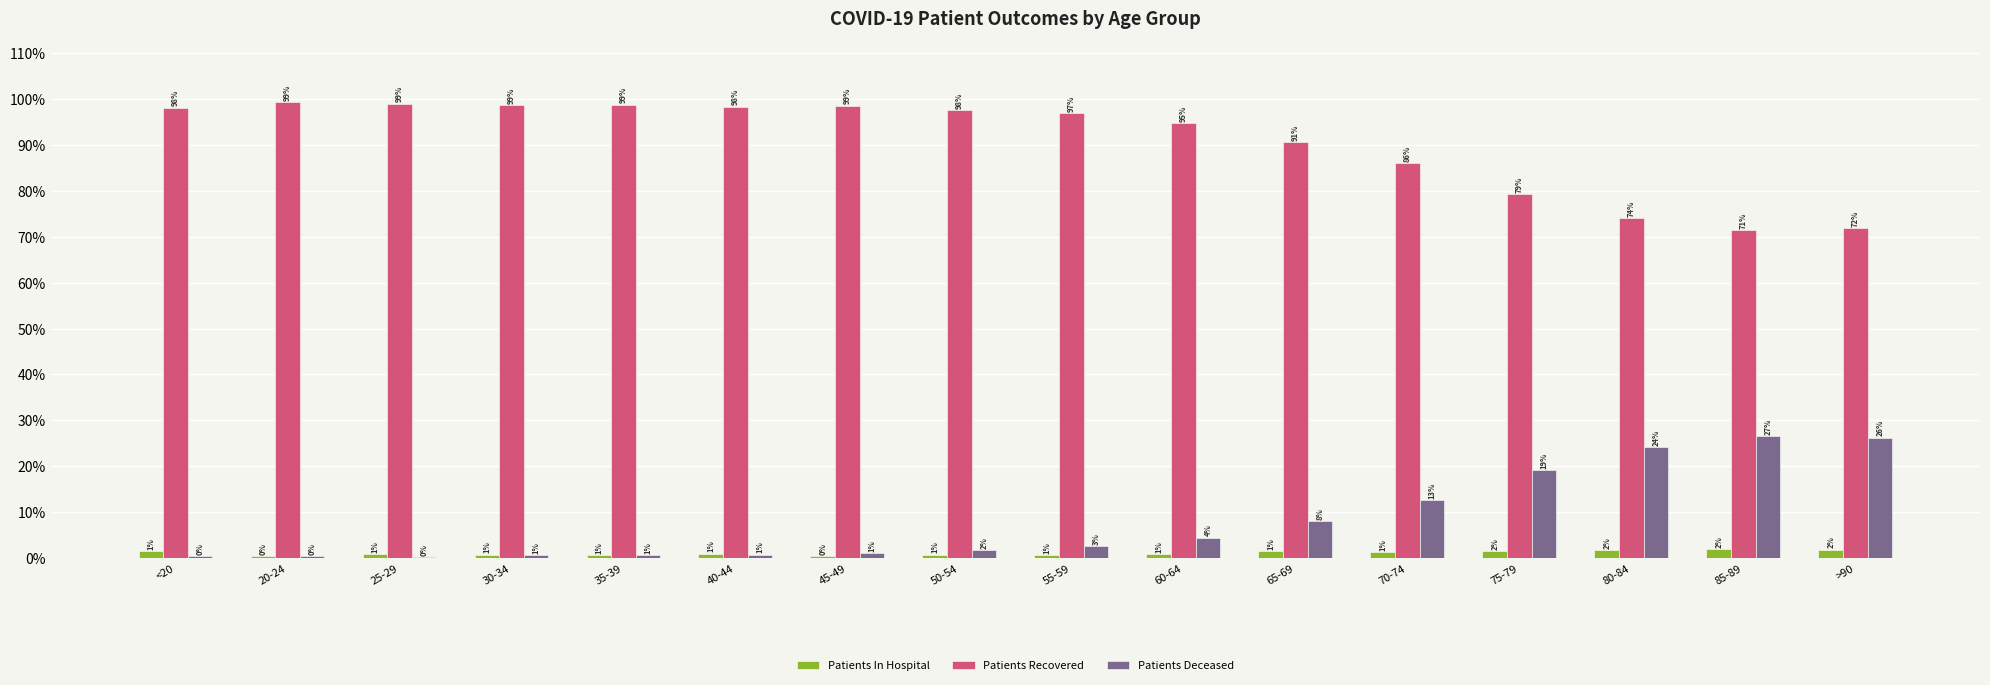

What are all the series names shown in the legend?

Patients In Hospital, Patients Recovered, Patients Deceased